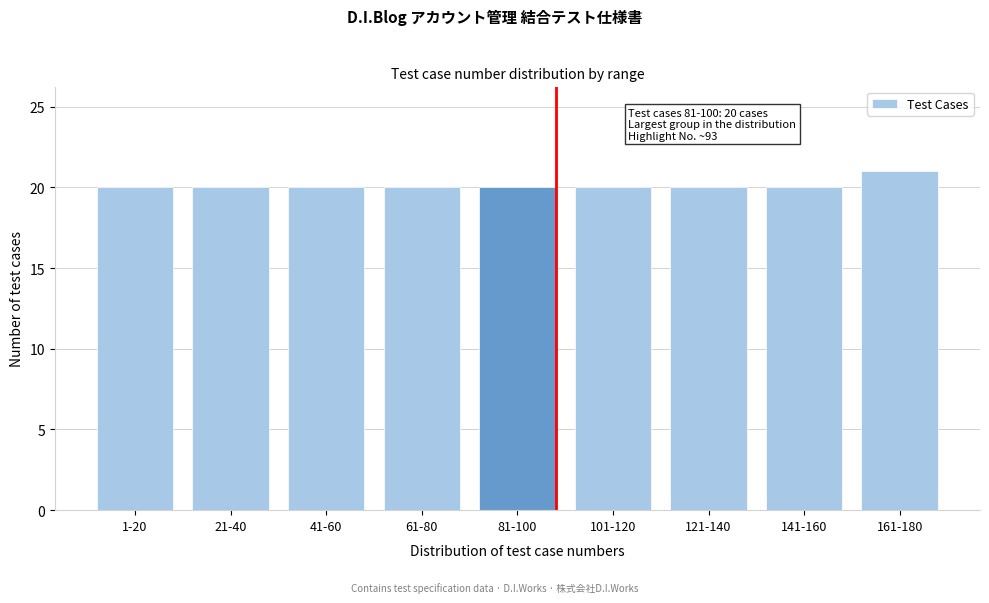

Reading left to right, transcribe all the data shown in this chart.

20	20	20	20	20	20	20	20	21